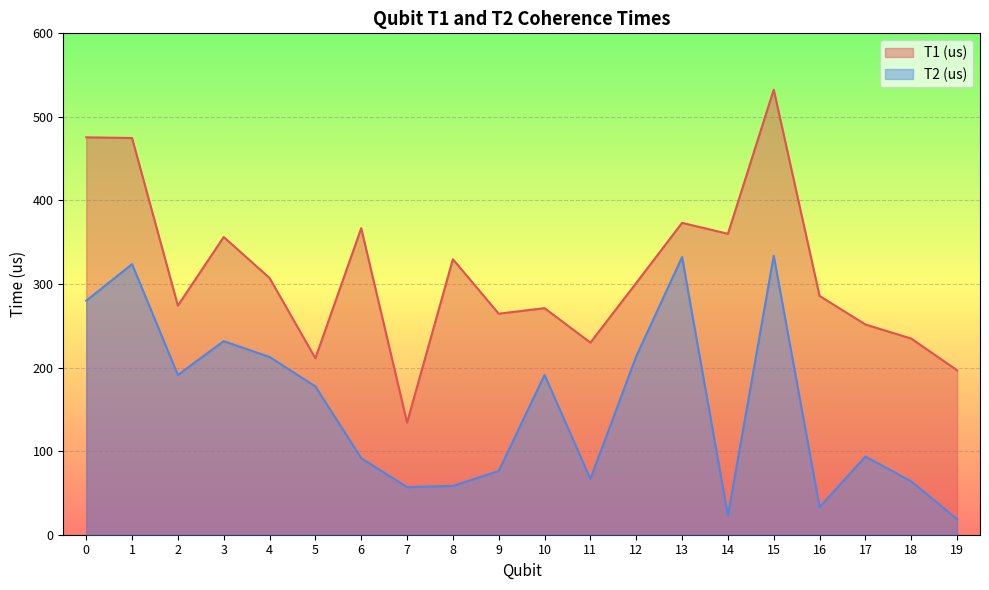

True or false: T2 (us) and T1 (us) cross at least once.

False